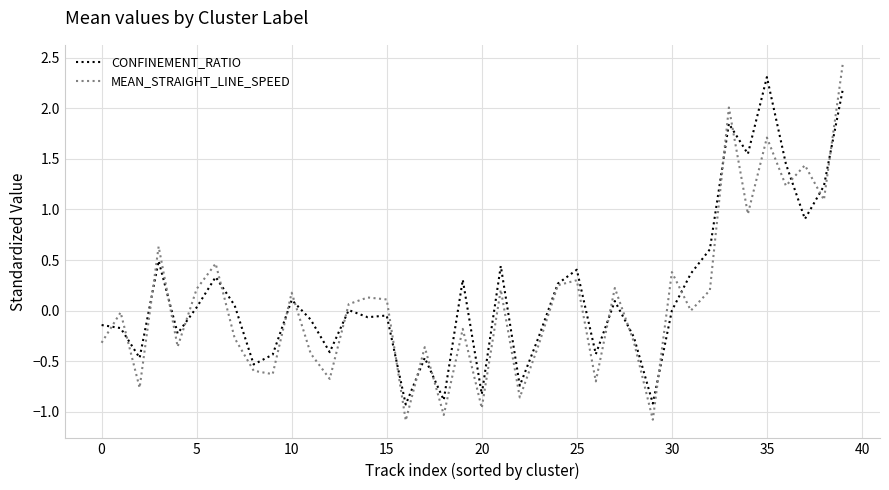

Which series has the largest range (max minus min)?

MEAN_STRAIGHT_LINE_SPEED